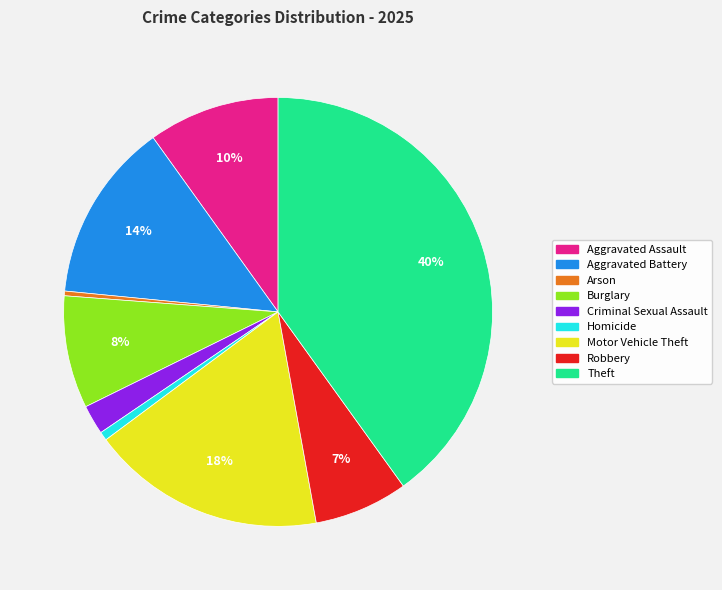

Between Homicide and Criminal Sexual Assault, which is larger?

Criminal Sexual Assault